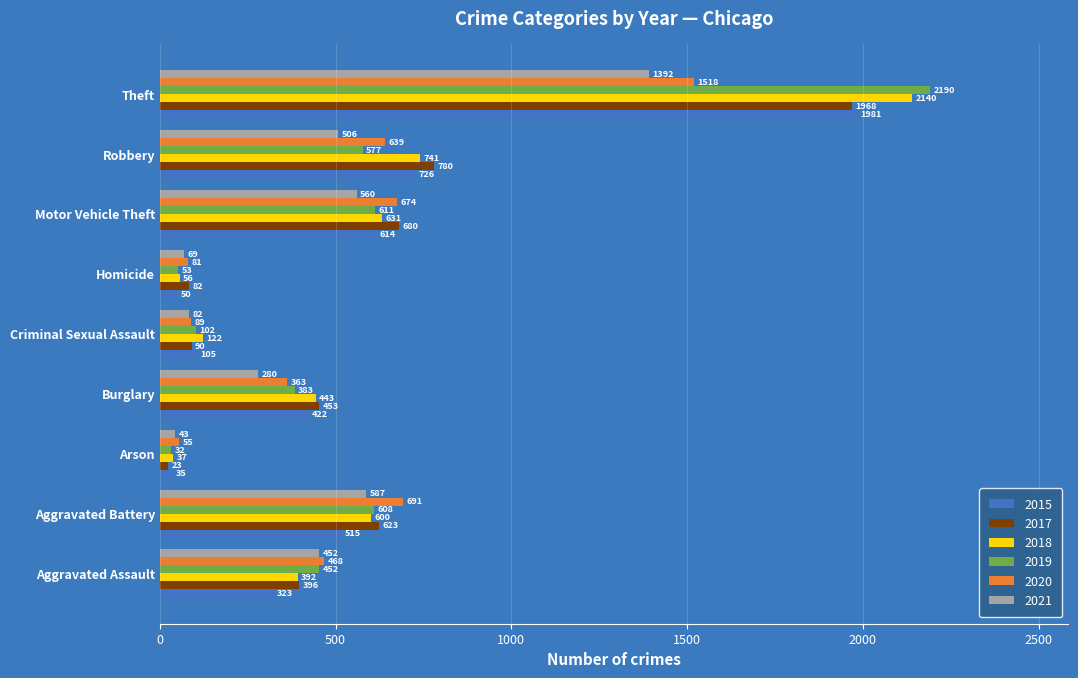

What is the total value across all series at Robbery?

3969